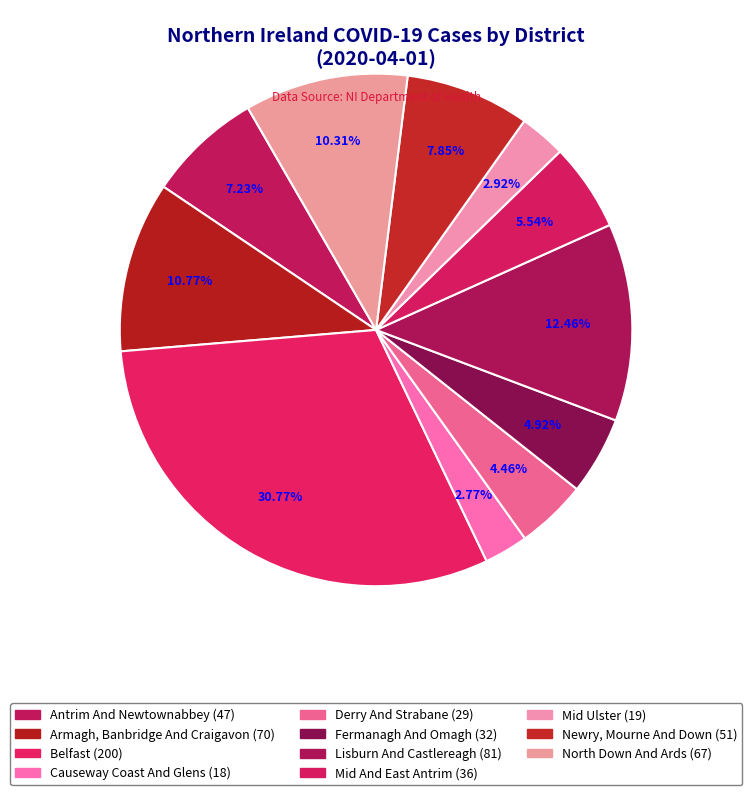

True or false: Causeway Coast And Glens accounts for 1% of the total.

False